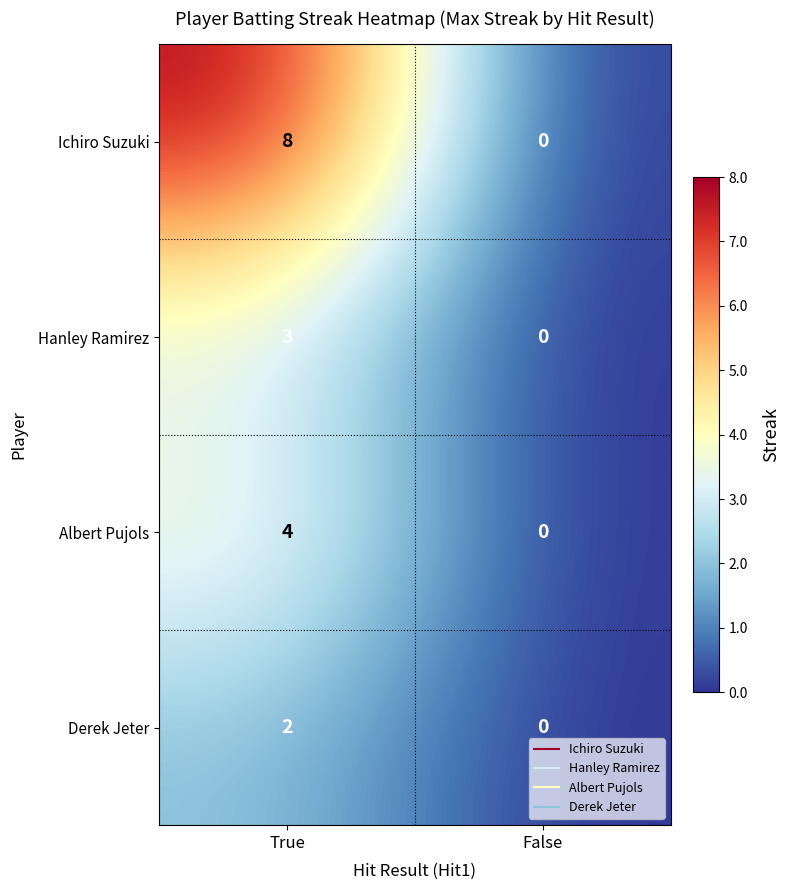

True or false: Albert Pujols has a value of 3 at False.

False